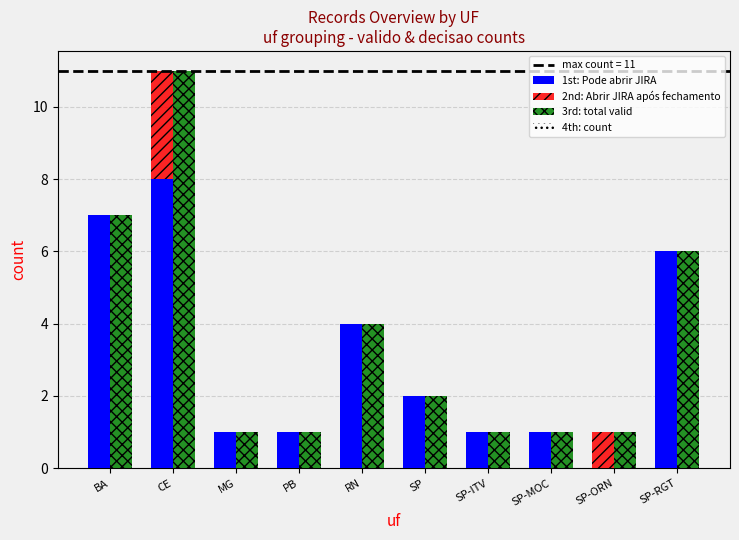

Reading left to right, what are all the values shown in this chart?

1st: Pode abrir JIRA: BA=7	CE=8	MG=1	PB=1	RN=4	SP=2	SP-ITV=1	SP-MOC=1	SP-ORN=0	SP-RGT=6
2nd: Abrir JIRA após fechamento: BA=0	CE=3	MG=0	PB=0	RN=0	SP=0	SP-ITV=0	SP-MOC=0	SP-ORN=1	SP-RGT=0
3rd: total valid: BA=7	CE=11	MG=1	PB=1	RN=4	SP=2	SP-ITV=1	SP-MOC=1	SP-ORN=1	SP-RGT=6
4th: count: BA=0	CE=0	MG=0	PB=0	RN=0	SP=0	SP-ITV=0	SP-MOC=0	SP-ORN=0	SP-RGT=0